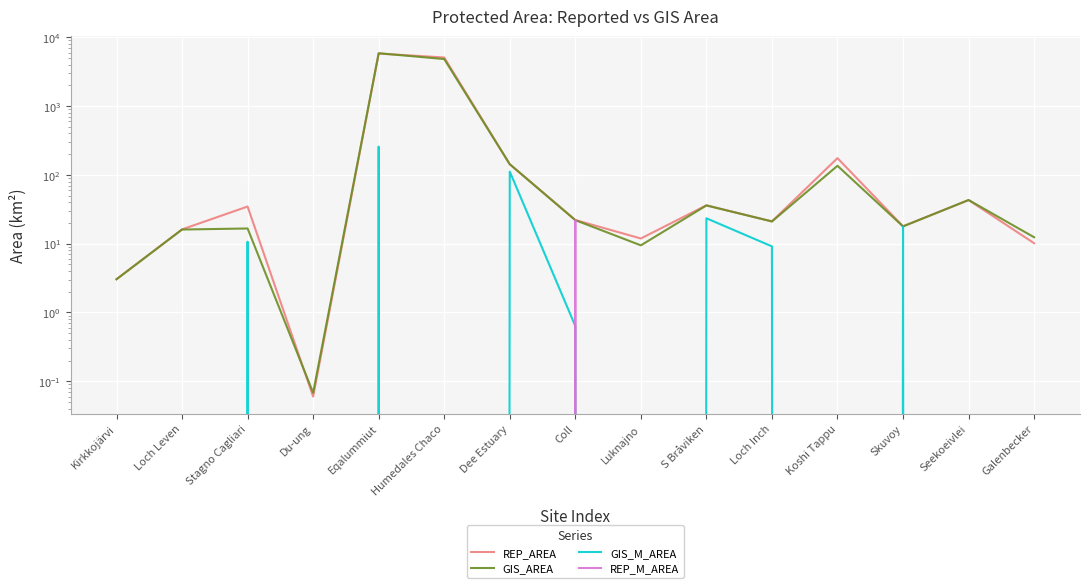

What is the total value across all series at Luknajno?

21.3